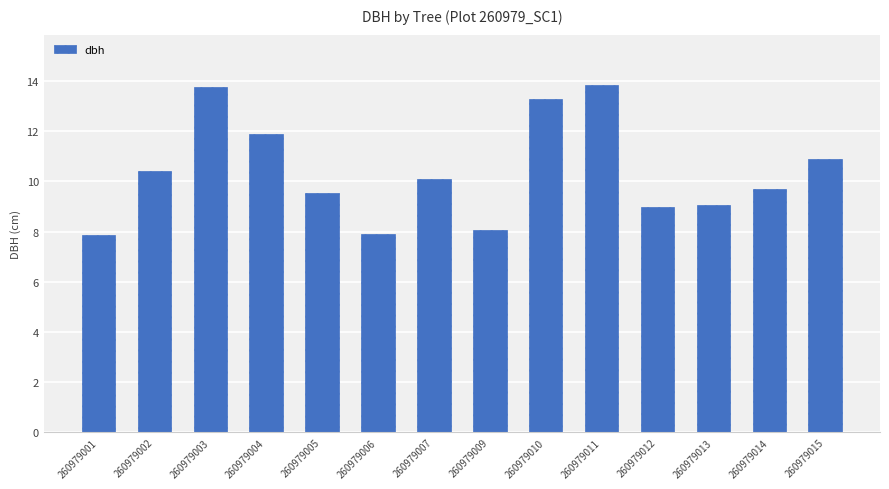

Is it true that the value at 260979015 is 10.9?

True